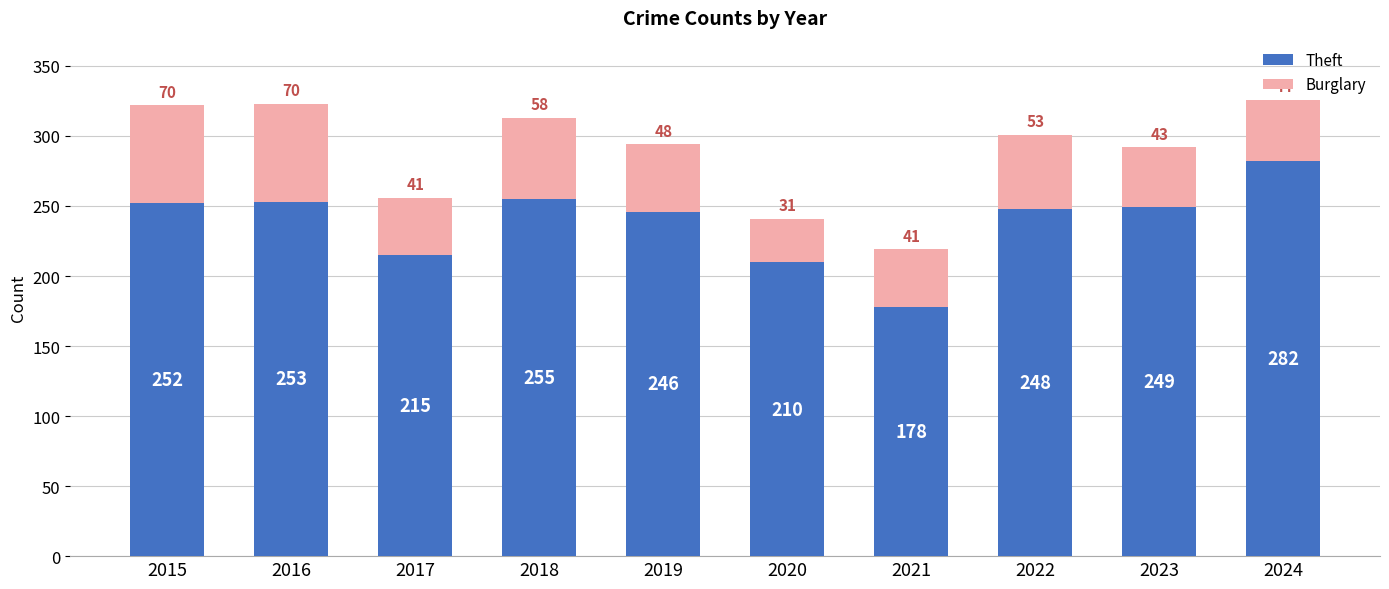

What is the difference between the maximum and second lowest values in the Theft series?

72